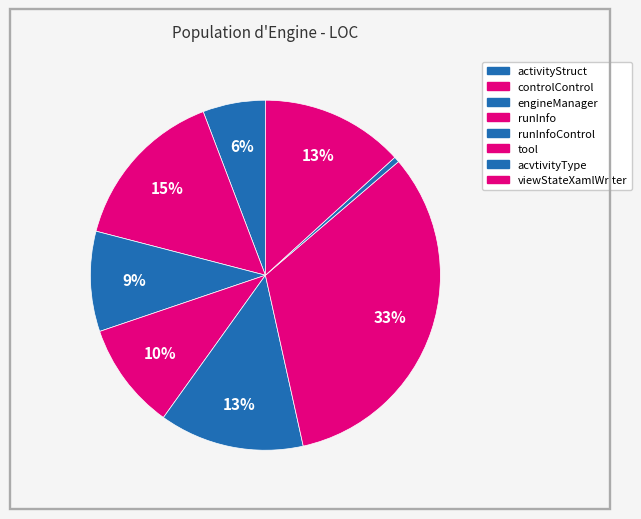

How many slices are in this pie chart?

8